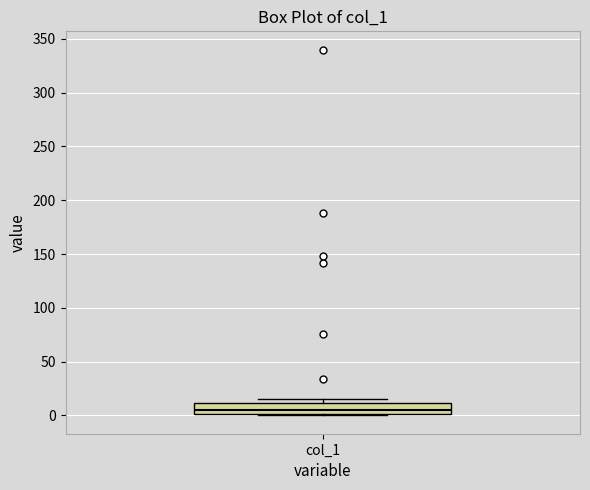

Transcribe this box plot: give where the median line is, the range the box spans, and where the two whiskers end, as read against the y-axis. The values are not printed on the chart, so give them approximately, as read against the axis.

median 5, box 0 to 10, whiskers 0 to 15